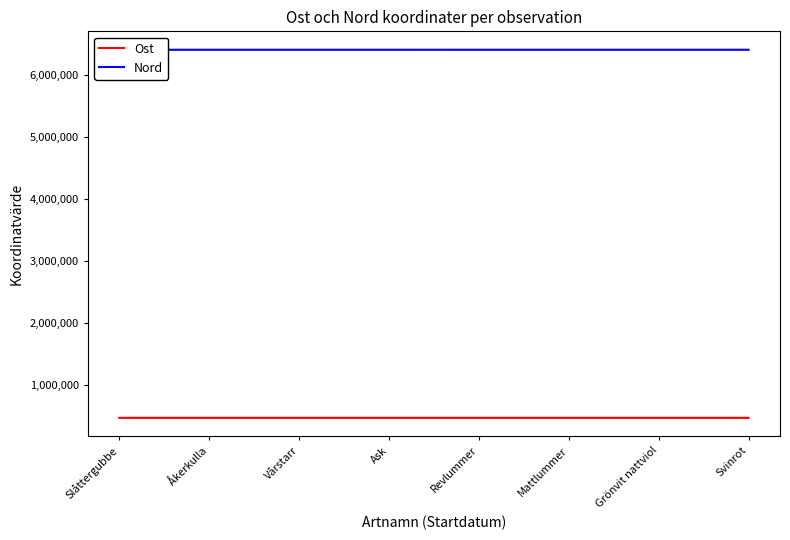

Which series changed the most between Slåttergubbe and Ask?

Ost